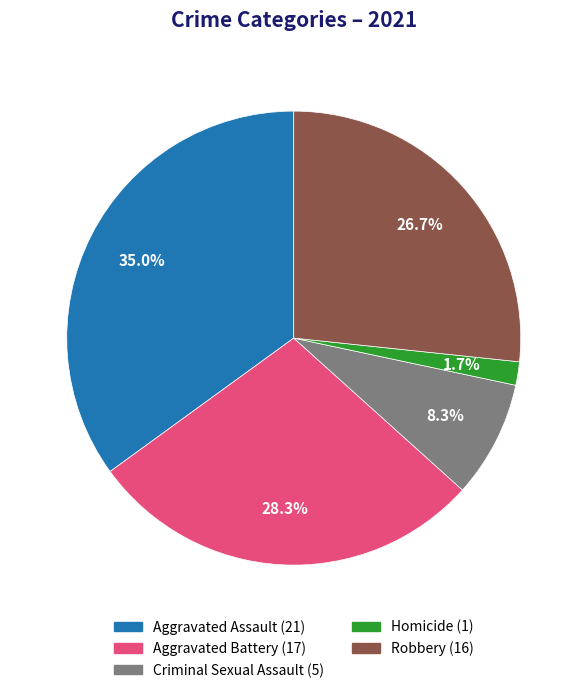

To the nearest percent, what is the difference between the largest and smallest slice percentages?

33%